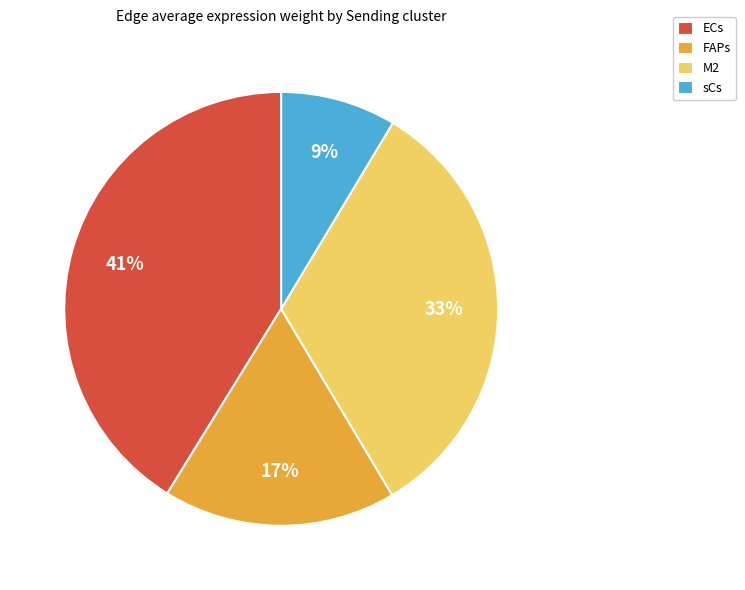

The sCs slice represents 3% of the pie. True or false?

False